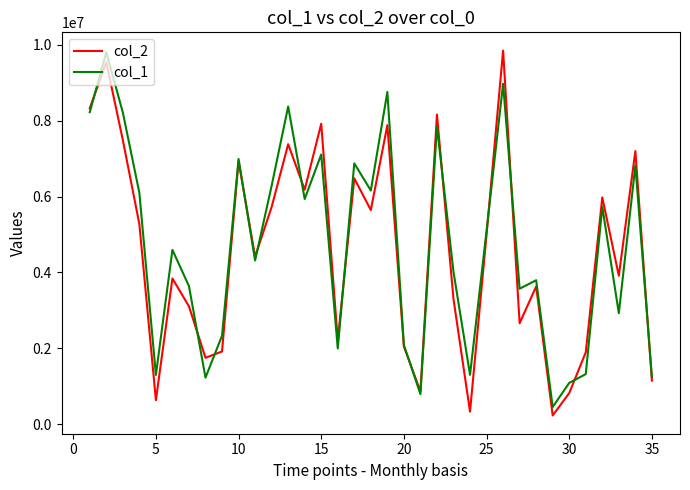

How many intersections are there between col_2 and col_1?

13